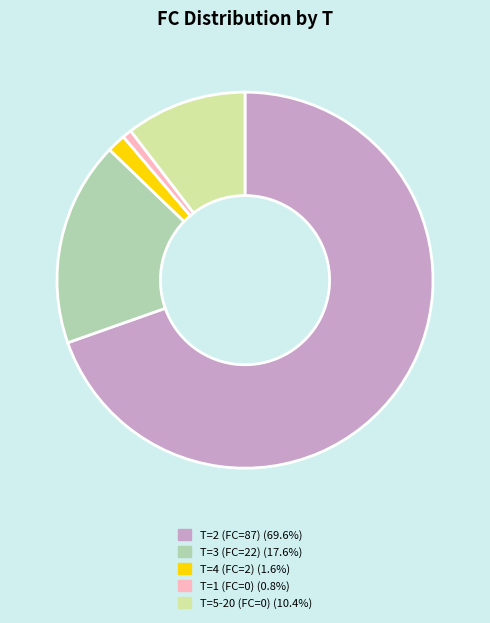

Is there a majority slice in this chart?

Yes